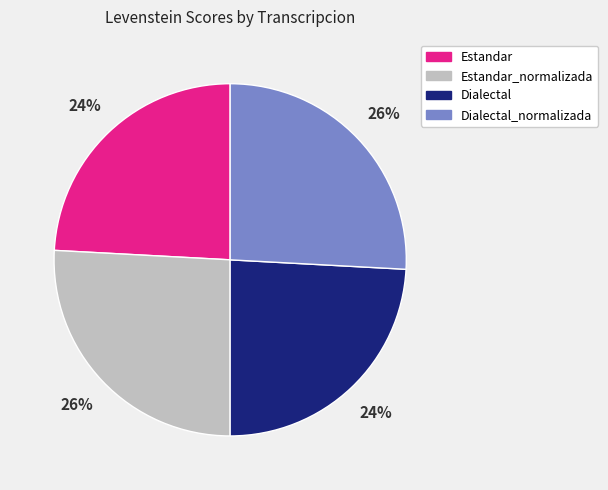

To the nearest percent, what portion does Dialectal_normalizada represent?

26%